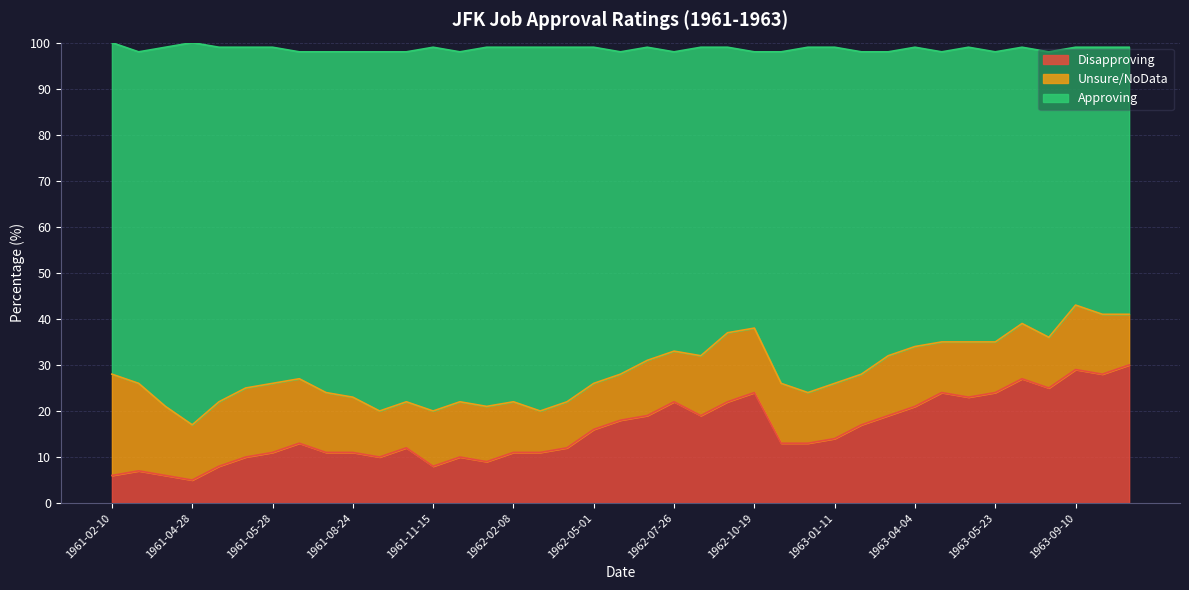

Read the Disapproving value at 1962-02-08.

11